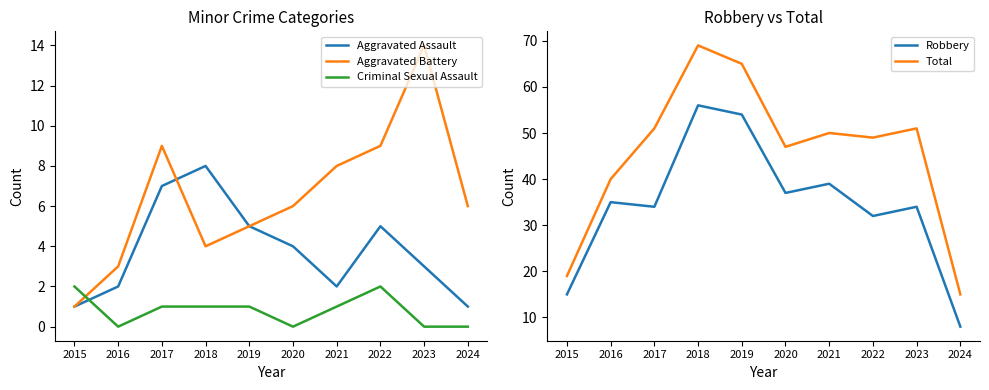

How many data points in Aggravated Assault are above 4?

4